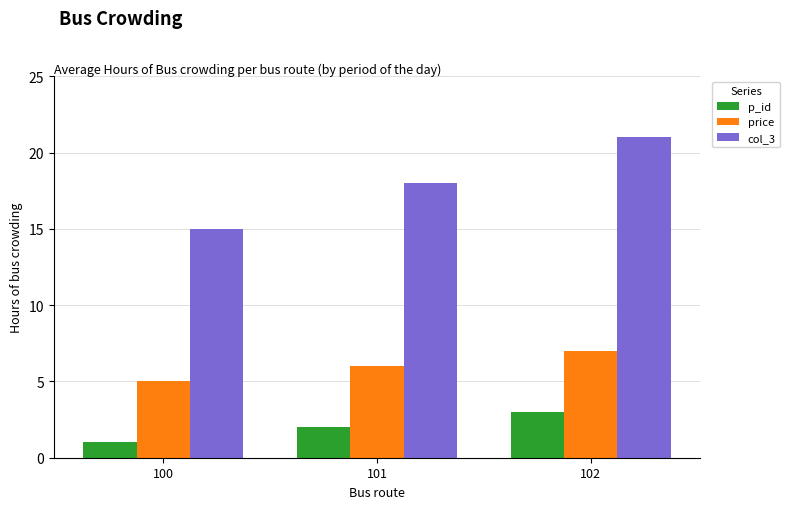

Where is col_3 nearest to the value 18?

101